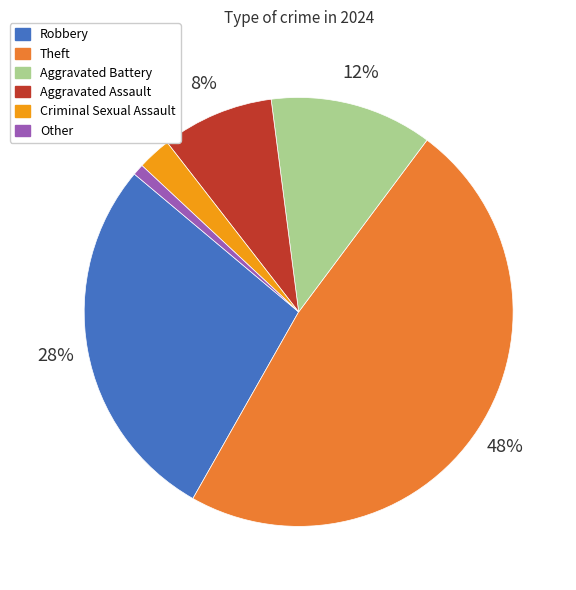

To the nearest percent, what is the difference between the largest and smallest slice percentages?

47%